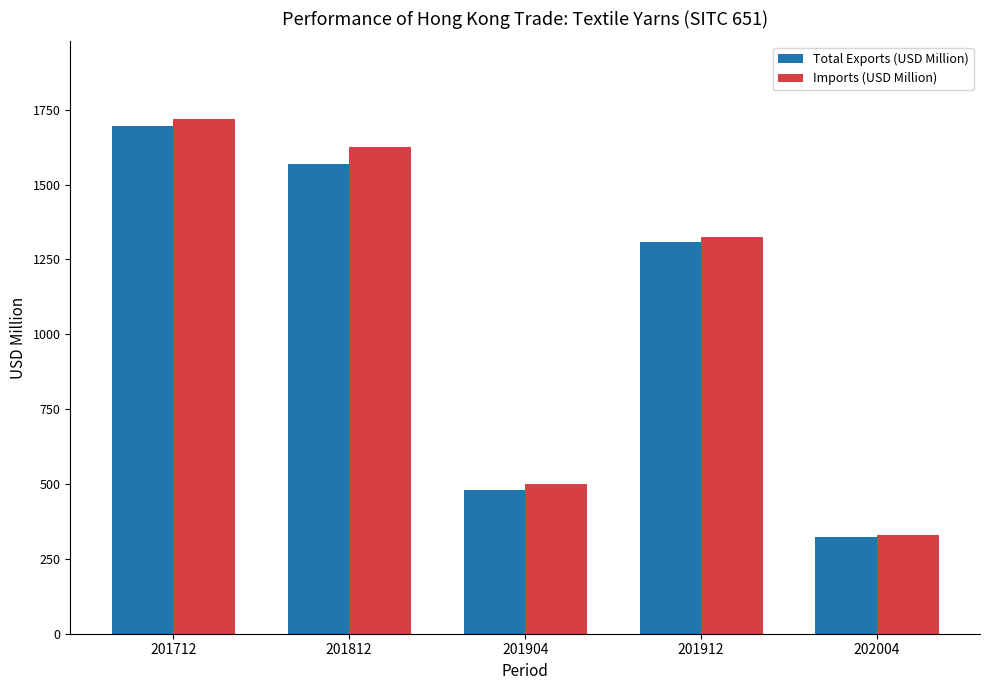

What is the lowest value of the Imports (USD Million) series?

330.8